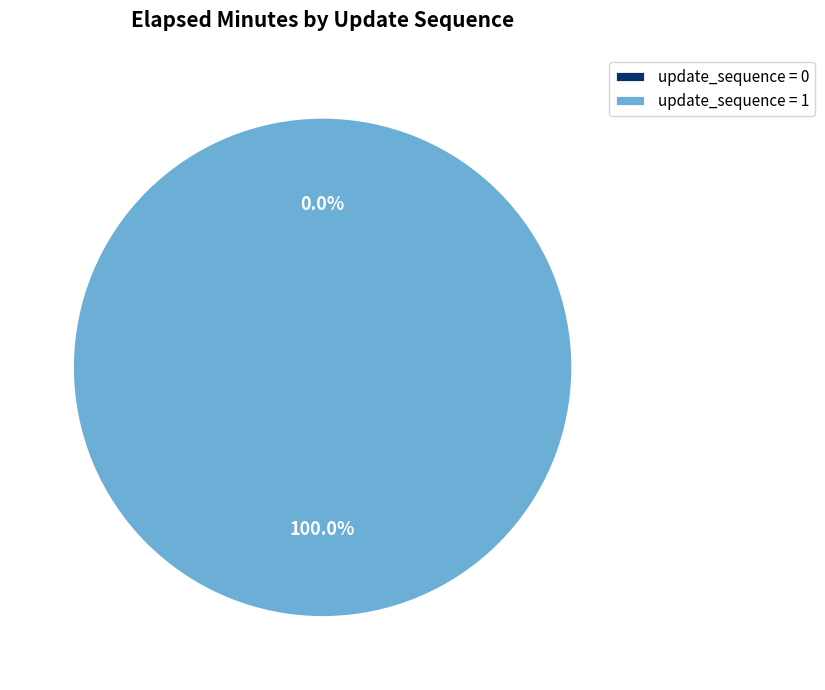

True or false: 1 accounts for 93% of the total.

False